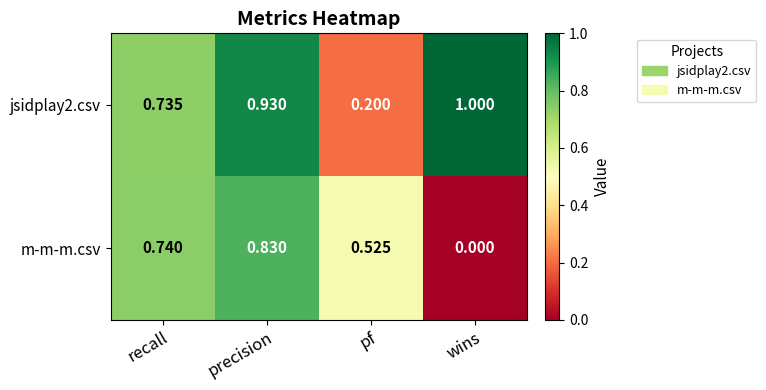

At precision, list the series in order from smallest to largest.

m-m-m.csv, jsidplay2.csv